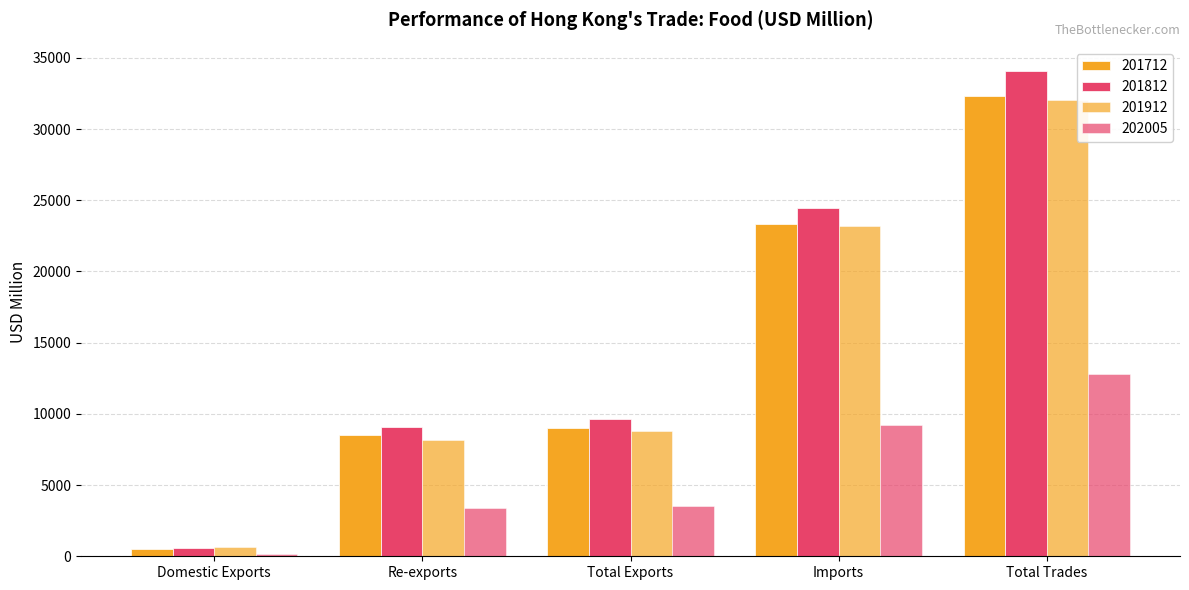

What is the difference between the second highest and second lowest values in the 201712 series?

14842.9